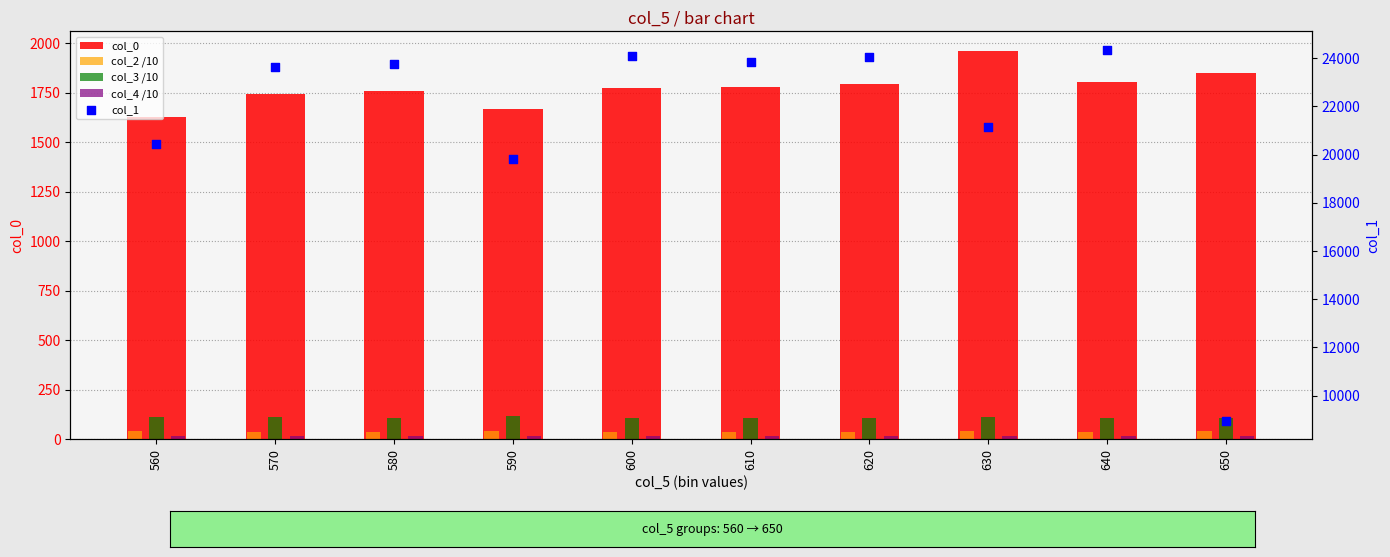

What are all the series names shown in the legend?

col_0, col_2 /10, col_3 /10, col_4 /10, col_1